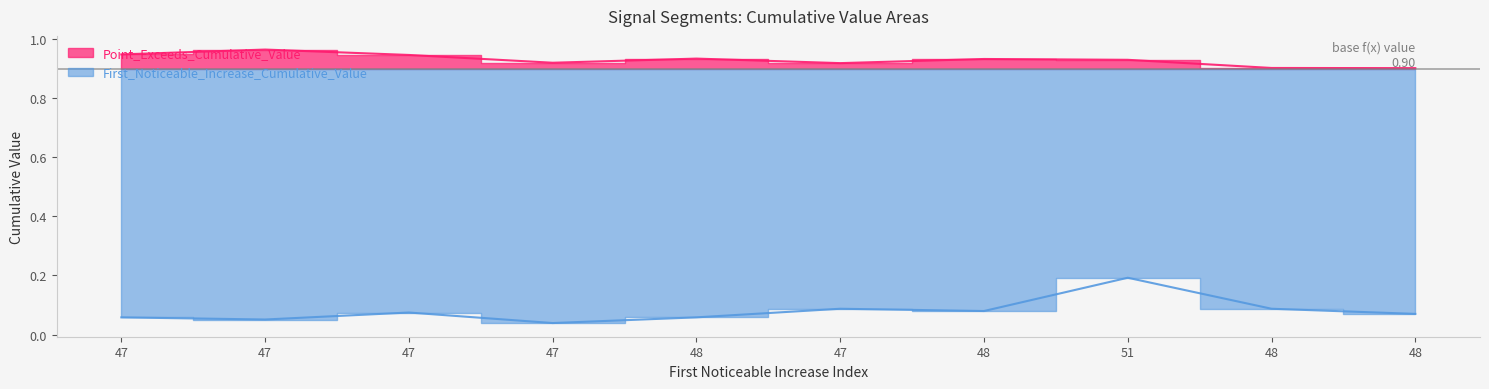

True or false: Point_Exceeds_Cumulative_Value and First_Noticeable_Increase_Cumulative_Value cross at least once.

False